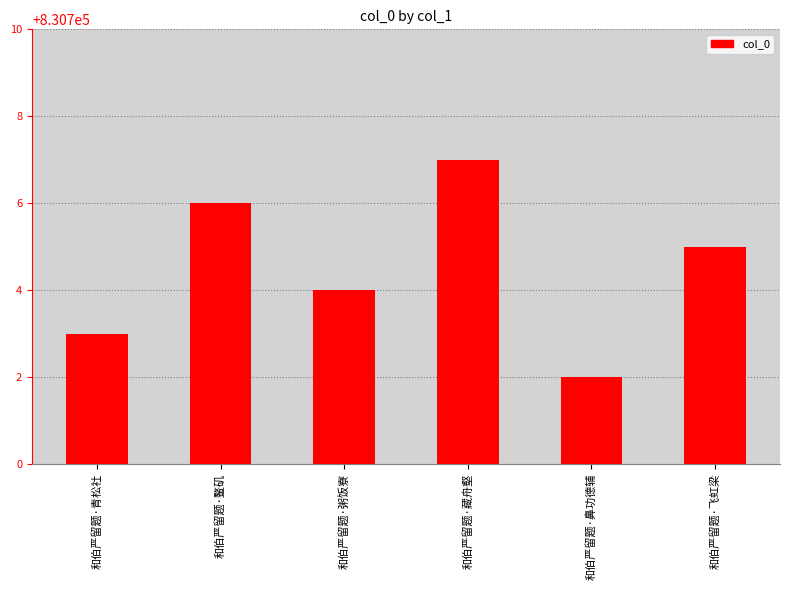

Does the chart contain any negative values?

No